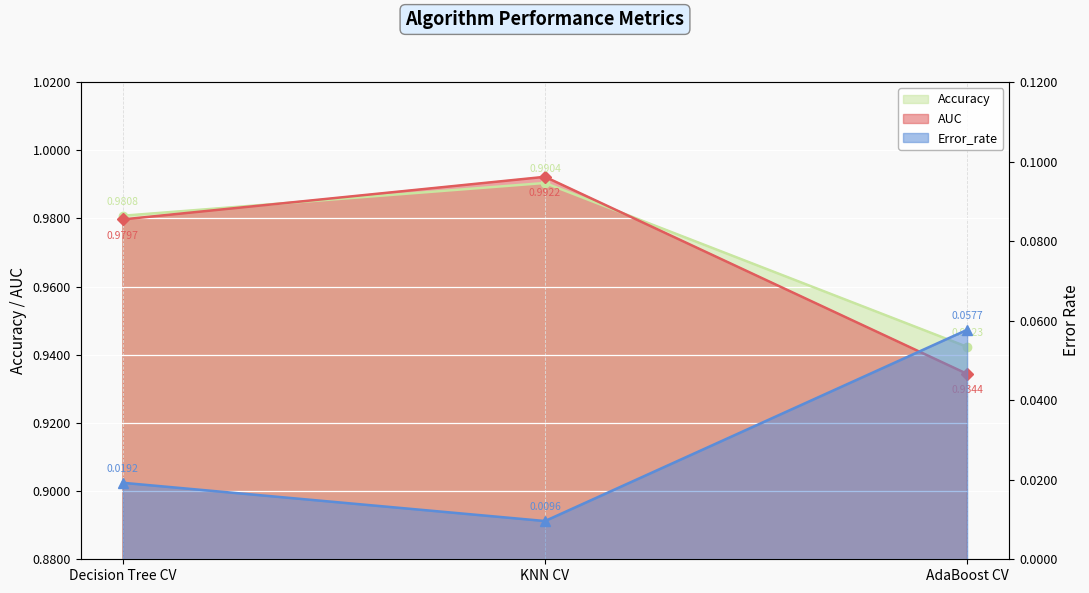

Which series has the largest range (max minus min)?

AUC